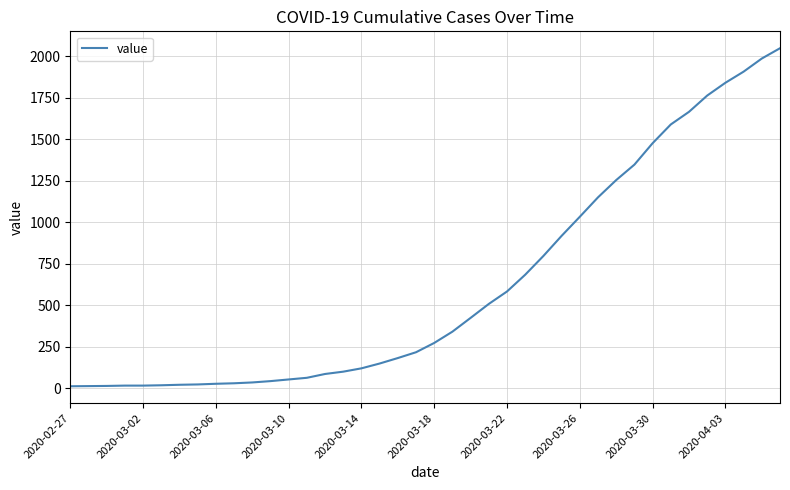

What is the smallest value displayed?

13